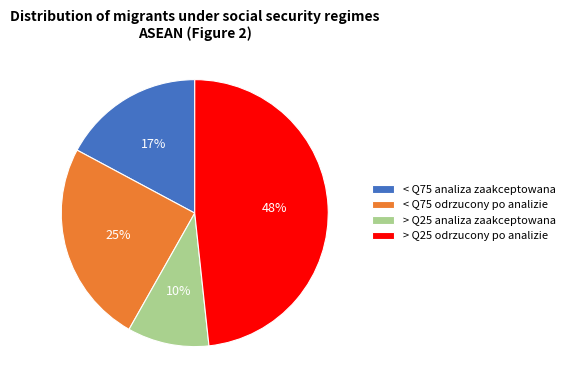

Count the number of slices in the pie.

4